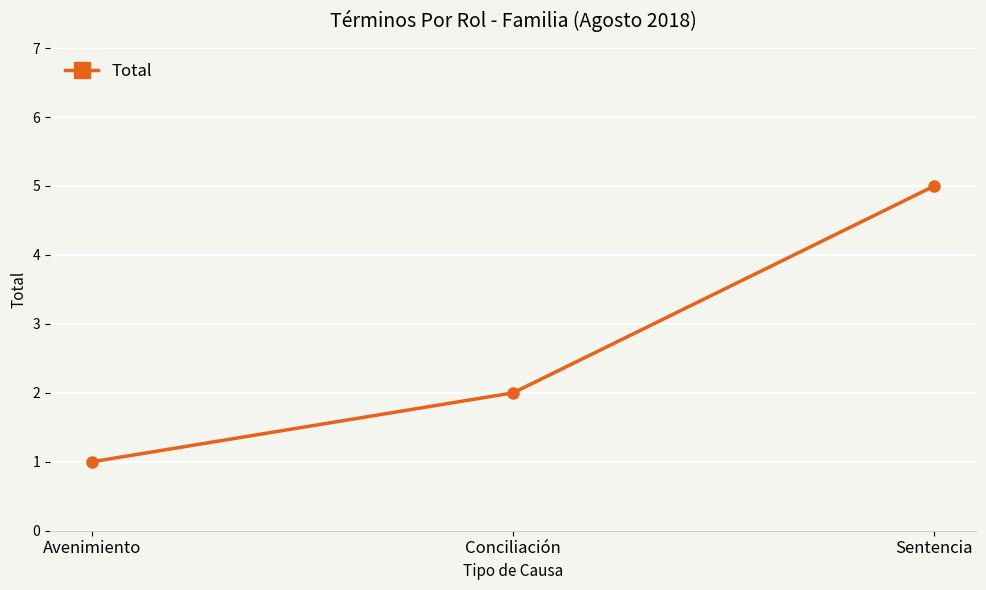

The chart shows a value of 2 at Avenimiento. True or false?

False